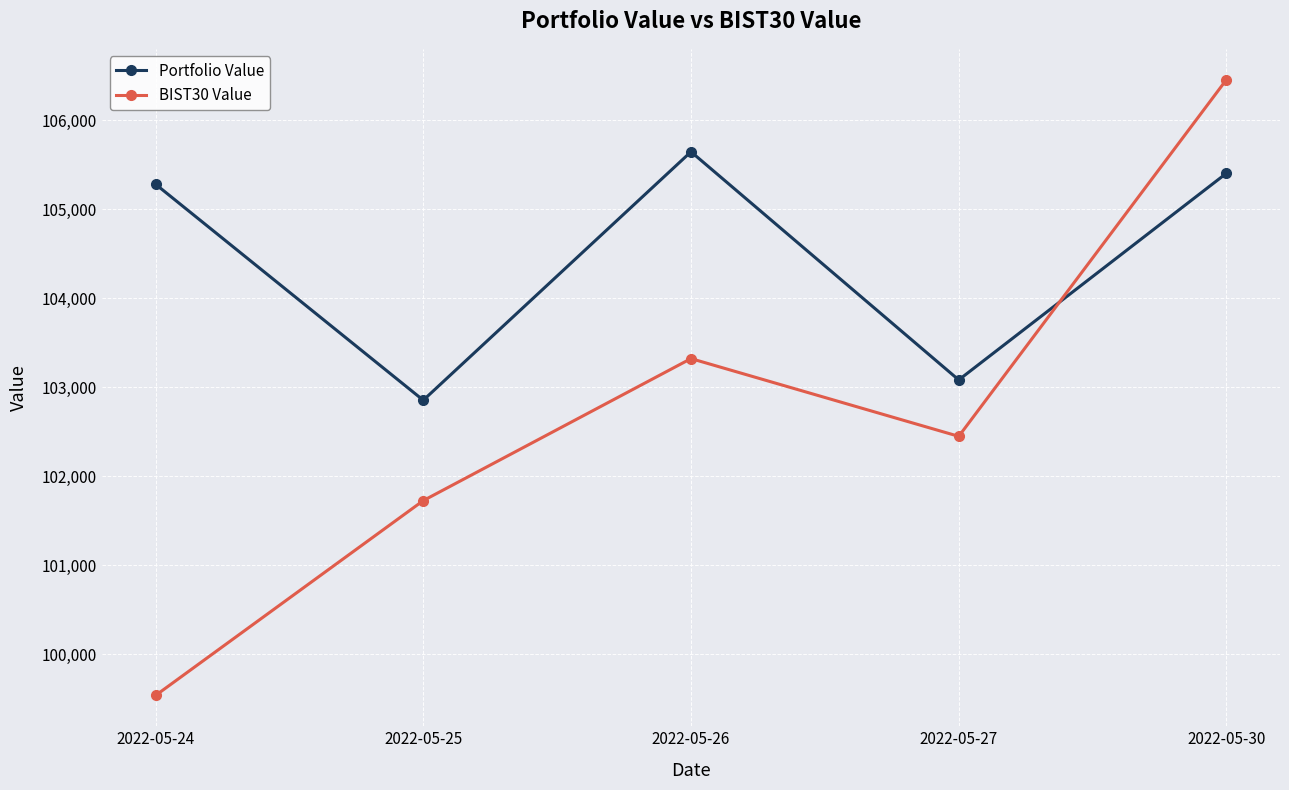

What is the difference between the maximum and minimum values in the Portfolio Value series?

2791.7